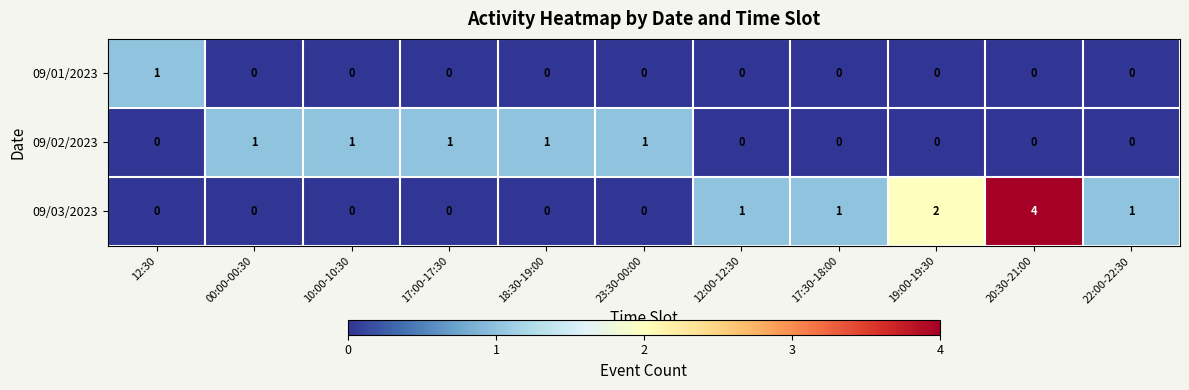

Count the number of data series in this chart.

3